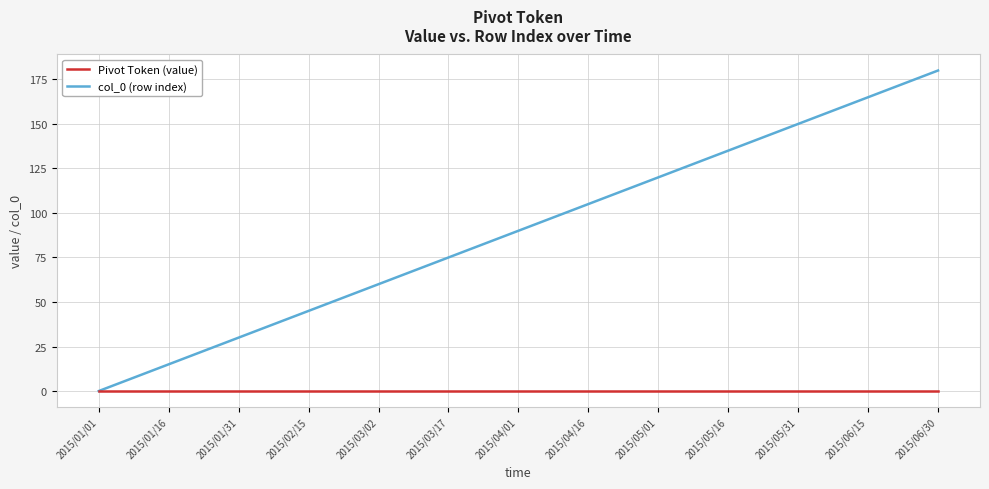

Which series has the largest range (max minus min)?

col_0 (row index)